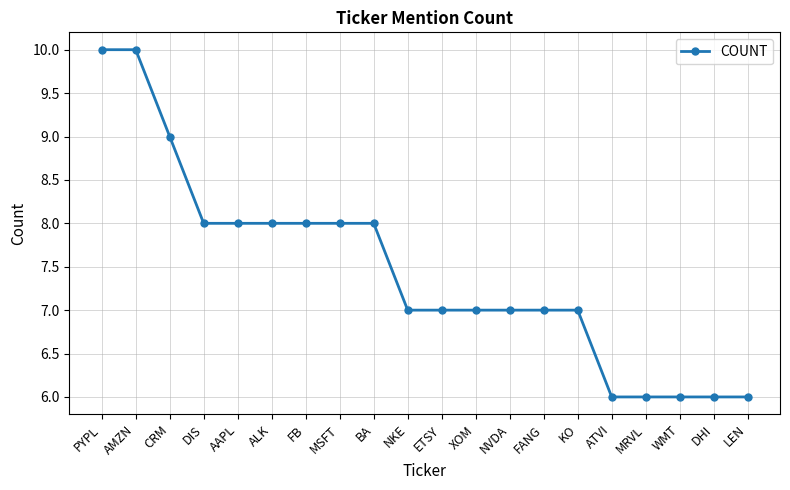

Between BA and XOM, which is larger?

BA